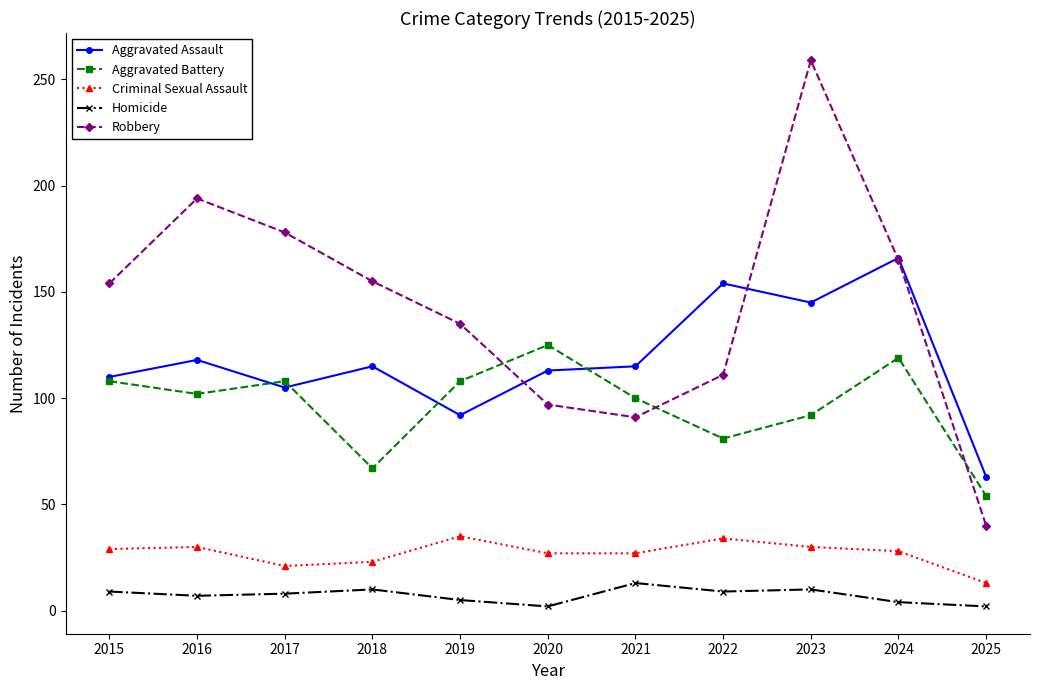

Is the value of Aggravated Battery at 2015 greater than the value of Robbery at 2018?

No